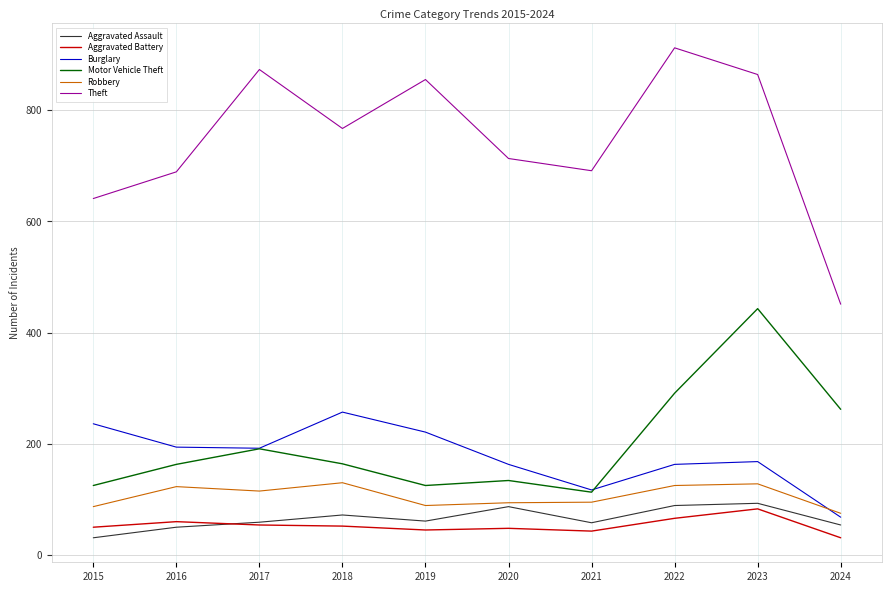

The value of Burglary at 2022 is 80. True or false?

False